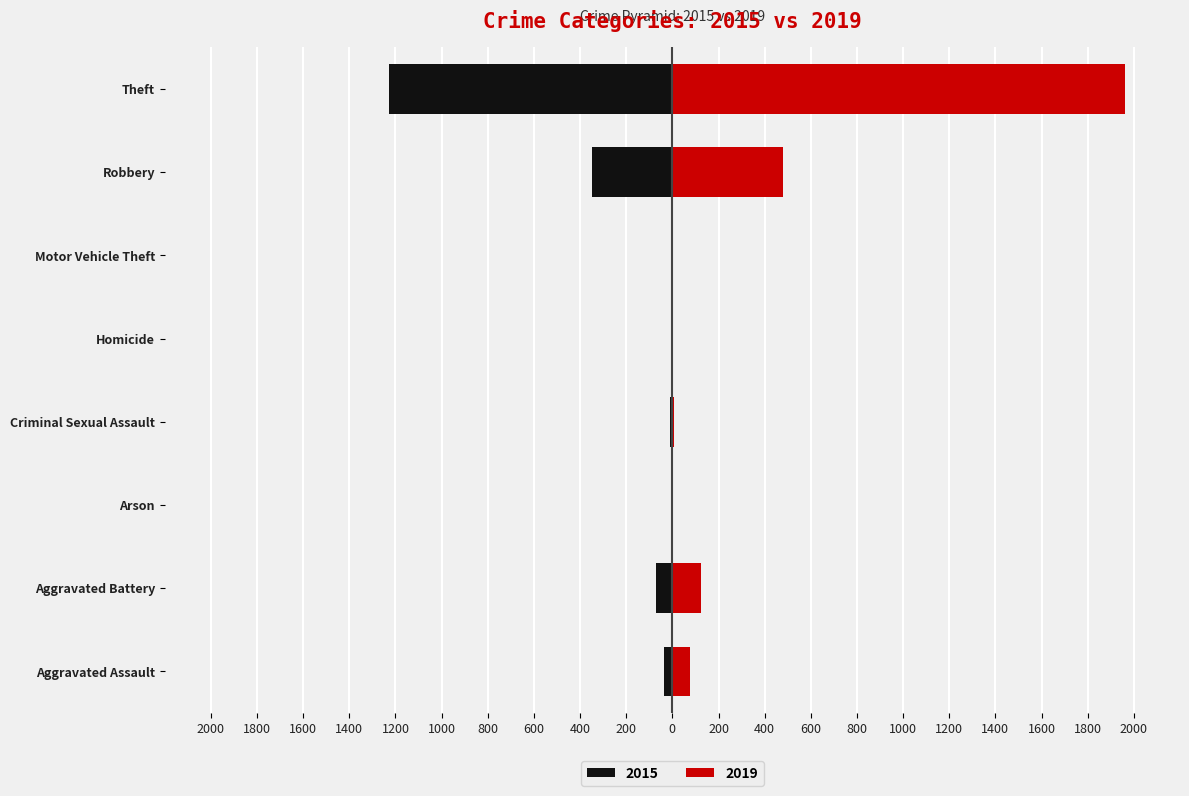

Which series has the largest total across all categories?

2019